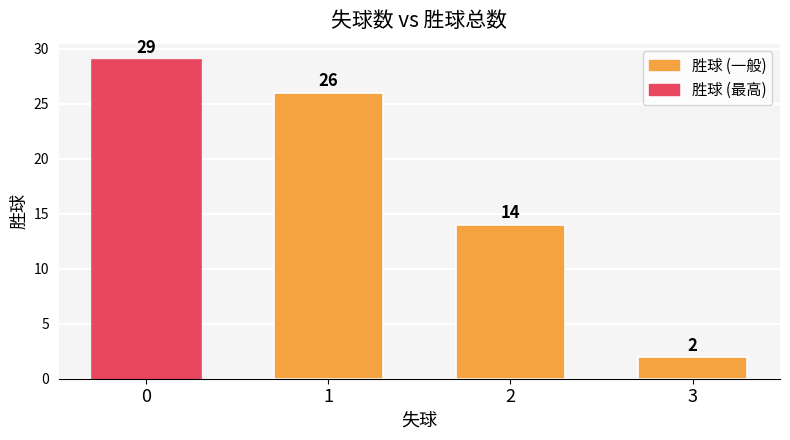

Rank the categories by value from highest to lowest.

0, 1, 2, 3